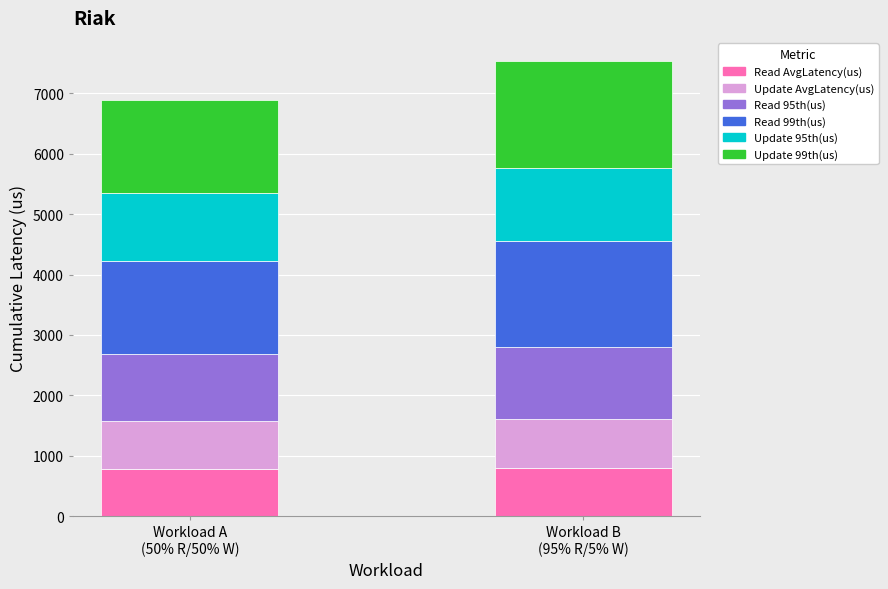

What is the lowest value of the Read AvgLatency(us) series?

785.9